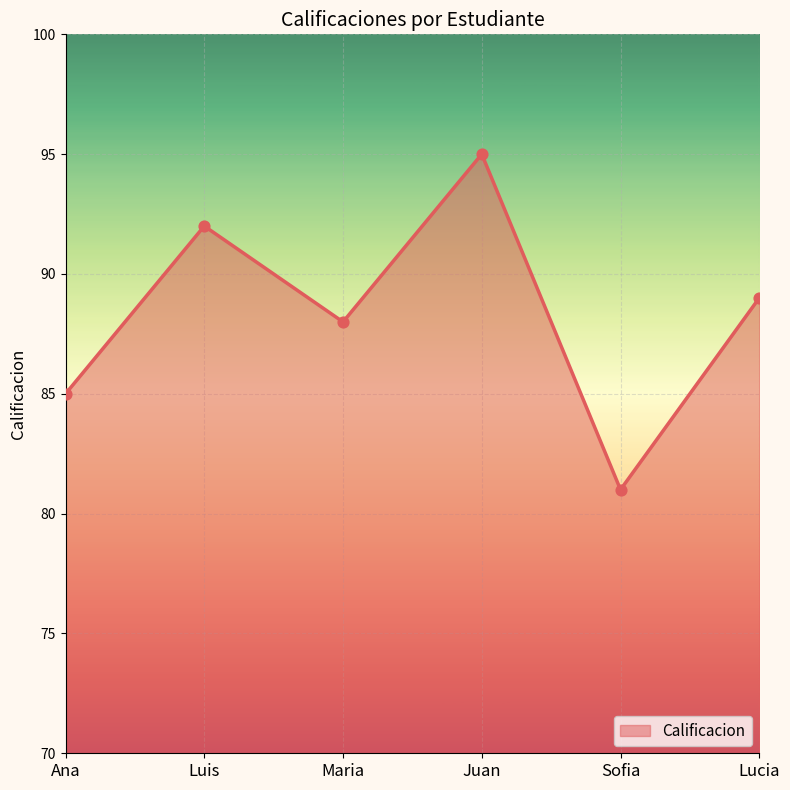

What is the ratio of the value at Lucia to the value at Sofia?

1.1